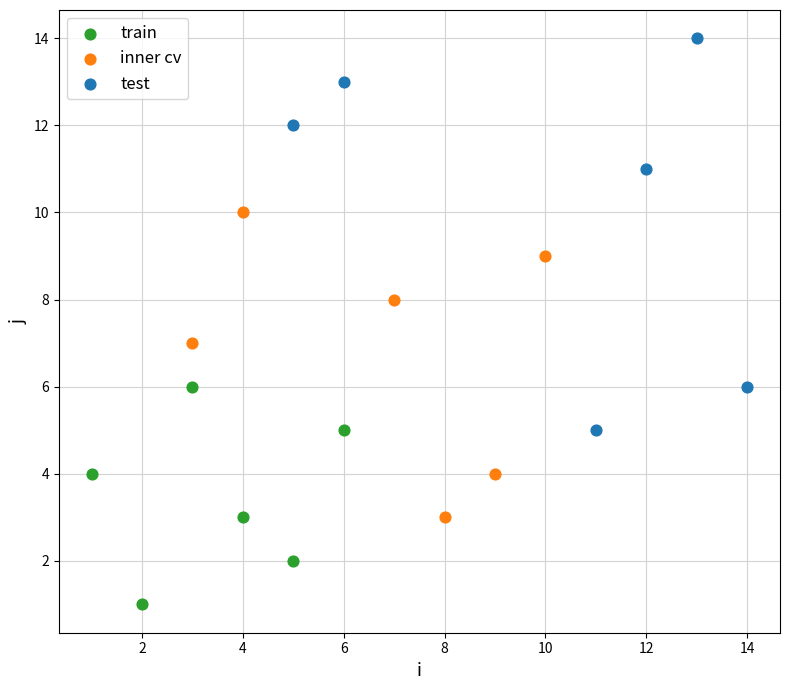

Which series contains the lowest Y value?

train